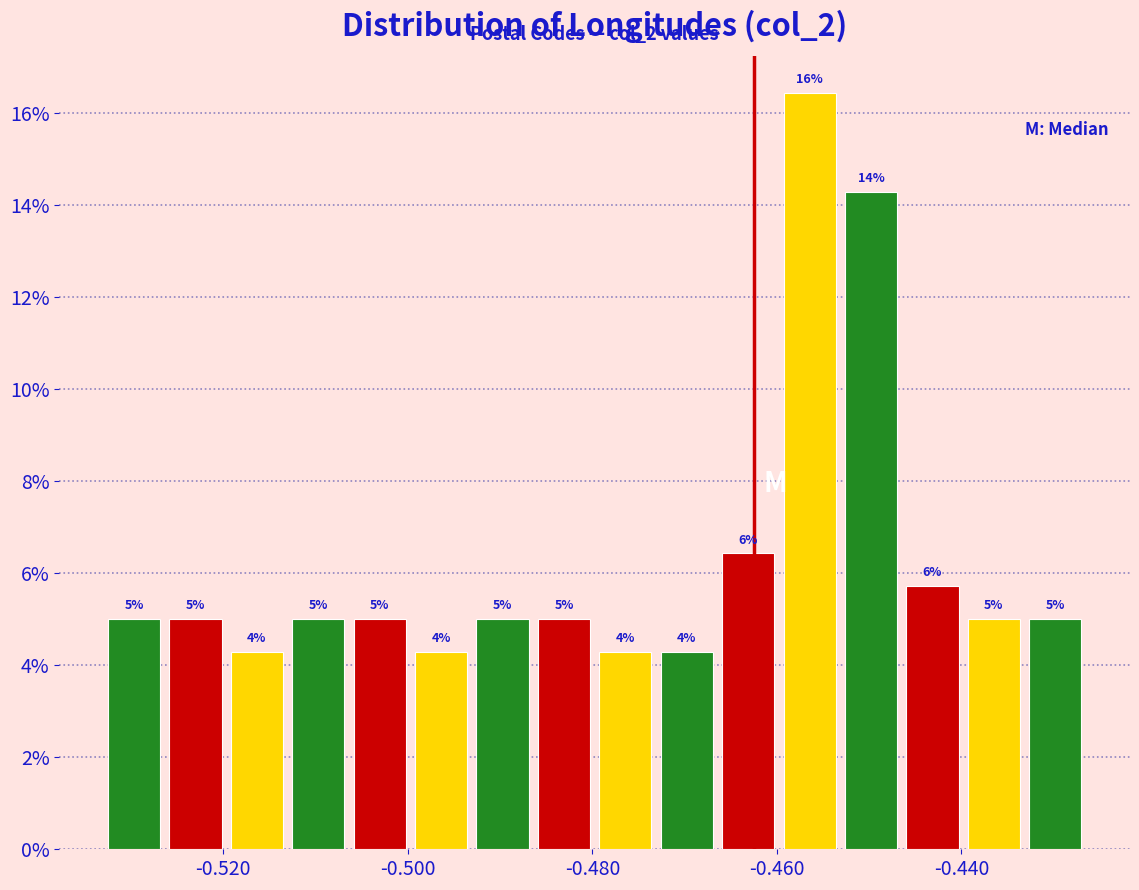

Read against the x-axis, roughly where is the centre of the tallest bar?

-0.456